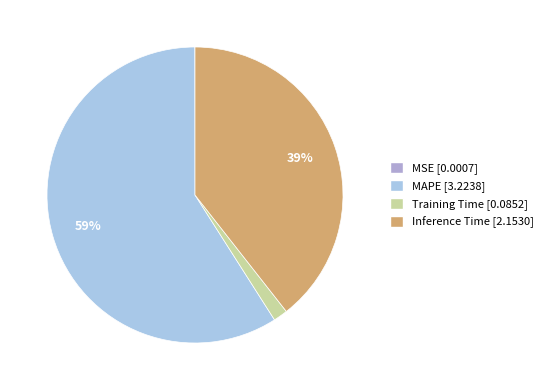

Which slice represents more than half of the pie?

MAPE